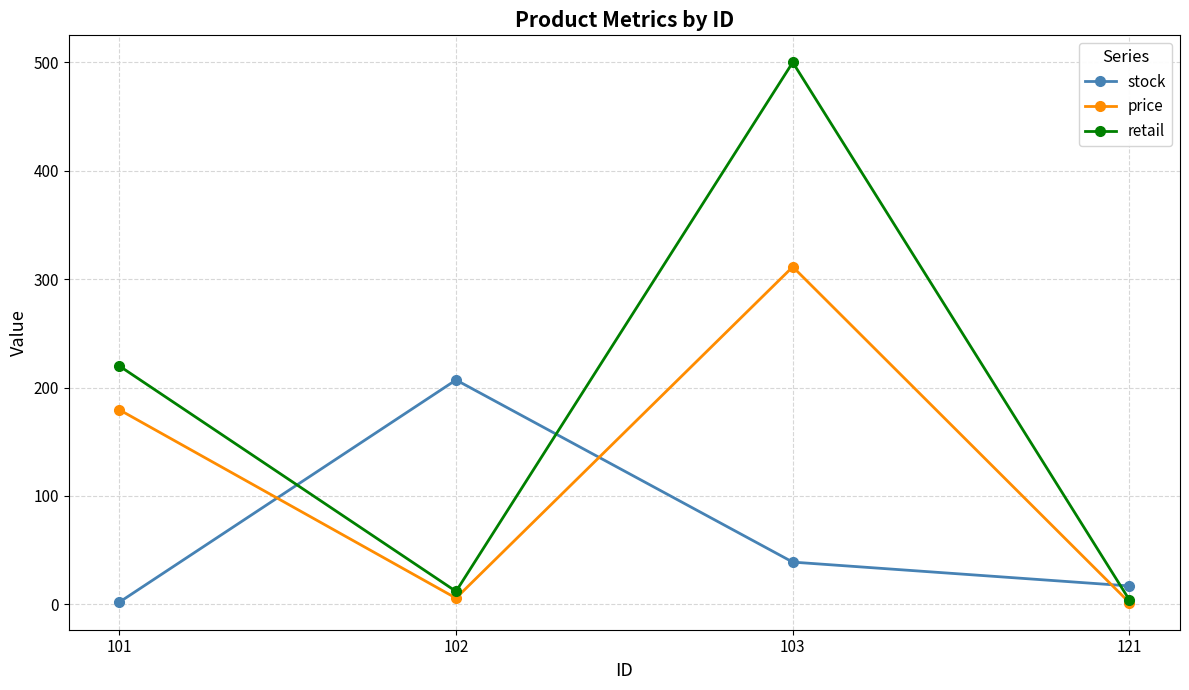

How many intersections are there between retail and stock?

3